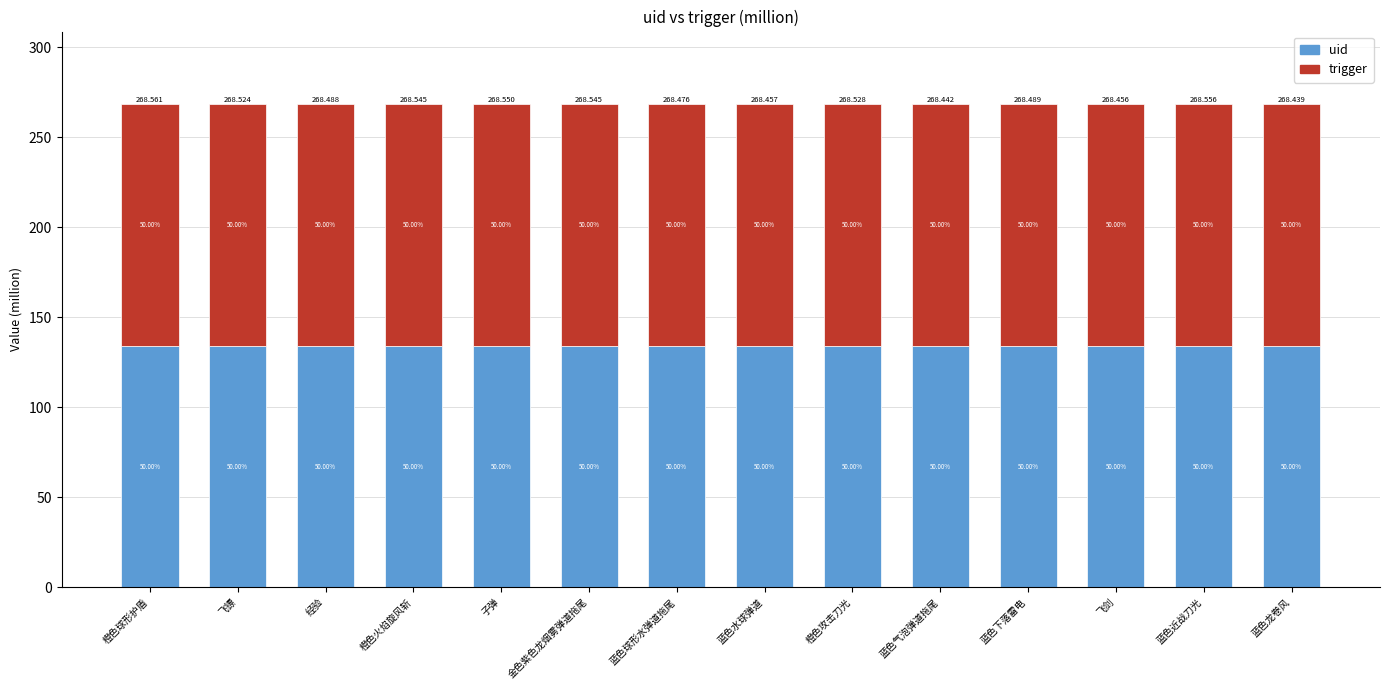

The value of uid at 飞剑 is 134.2. True or false?

True